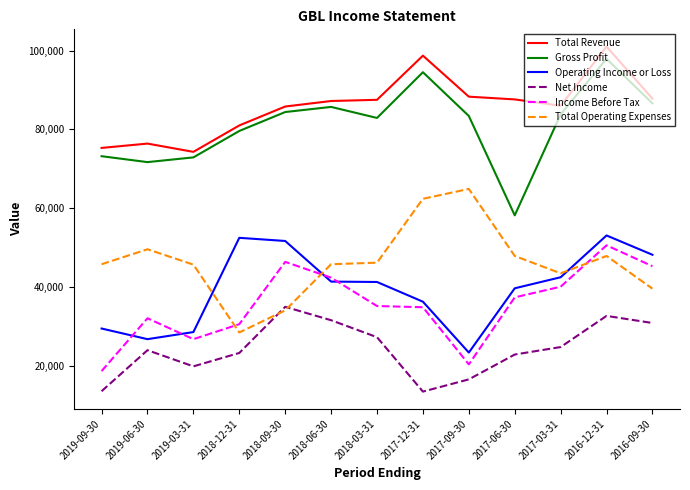

How many lines are shown in the chart?

6